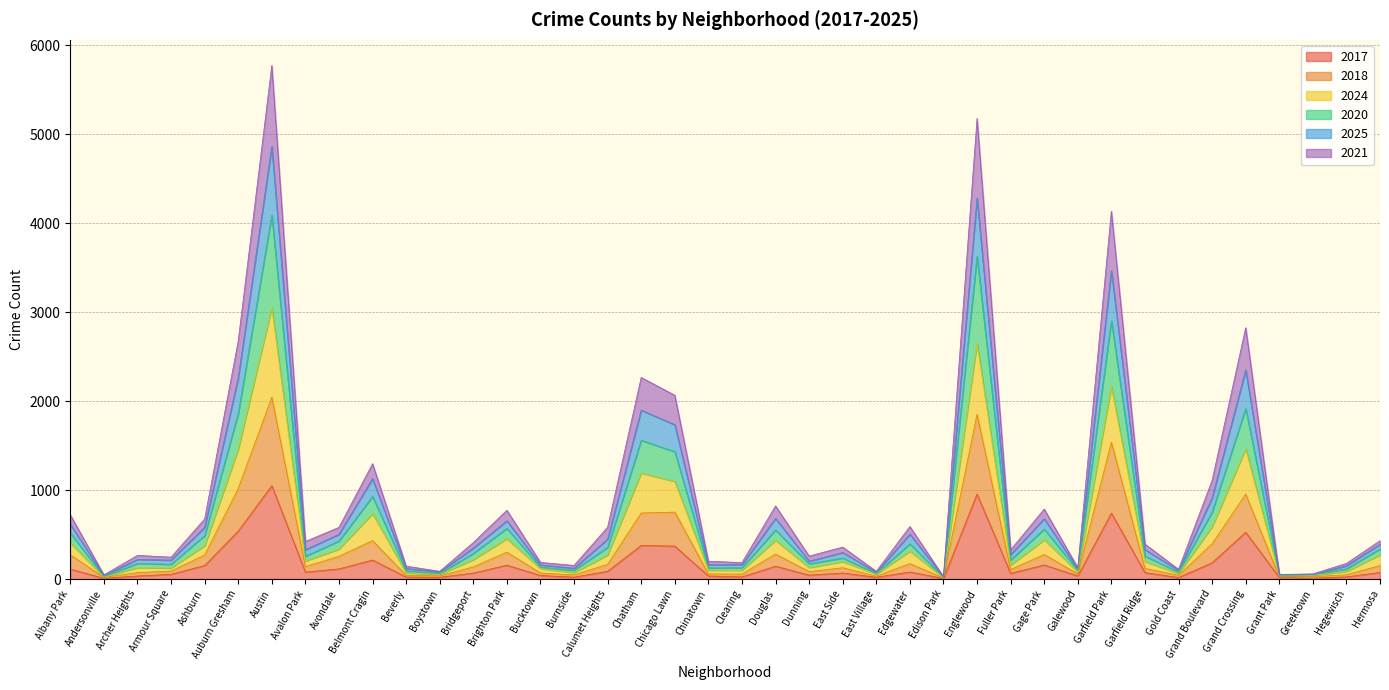

True or false: 2024 and 2021 cross at least once.

False